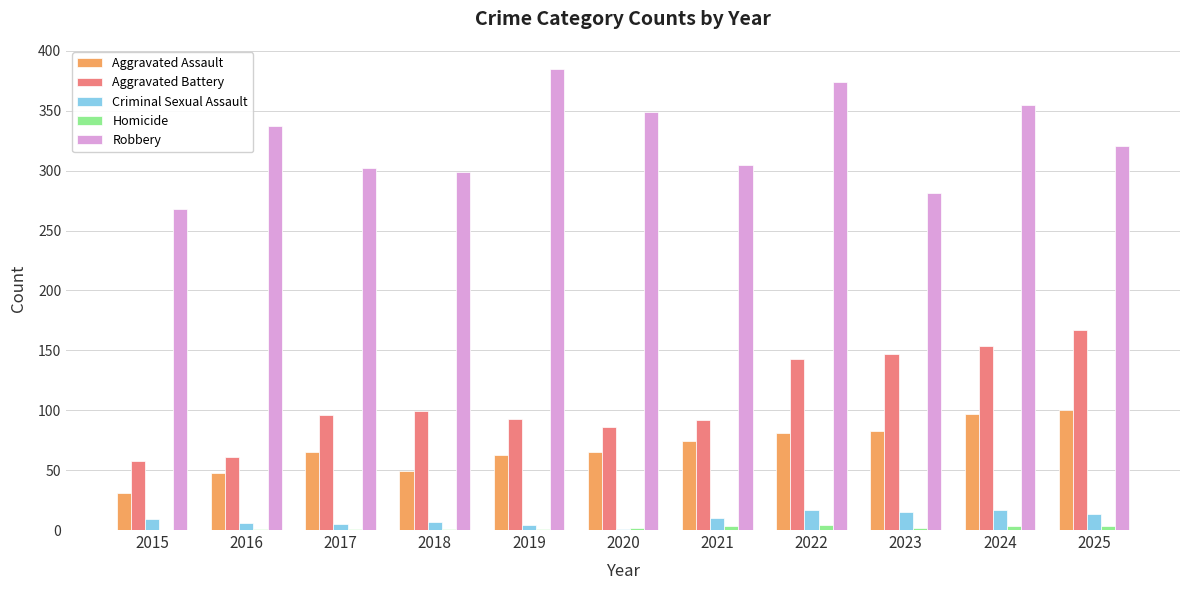

Which series has the largest total across all categories?

Robbery